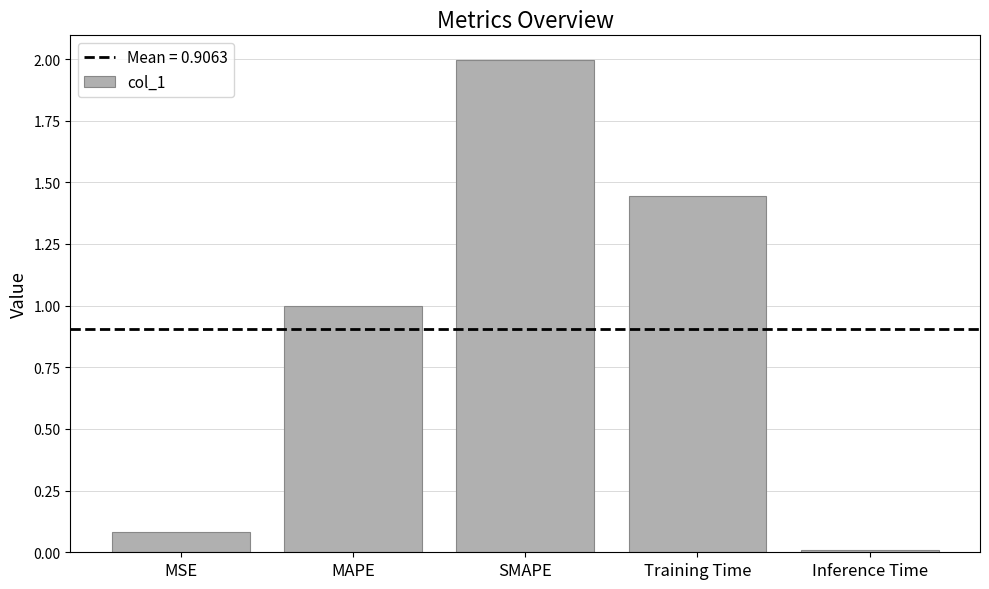

What is the difference between the maximum and minimum values?

2.0